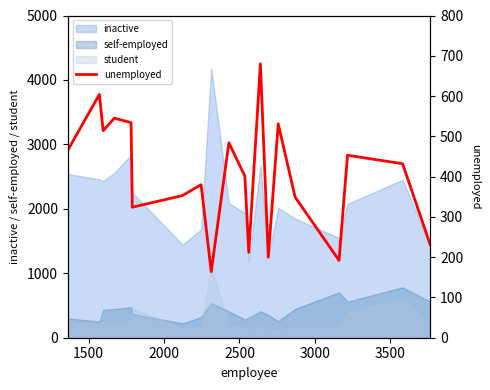

True or false: inactive and student cross at least once.

False